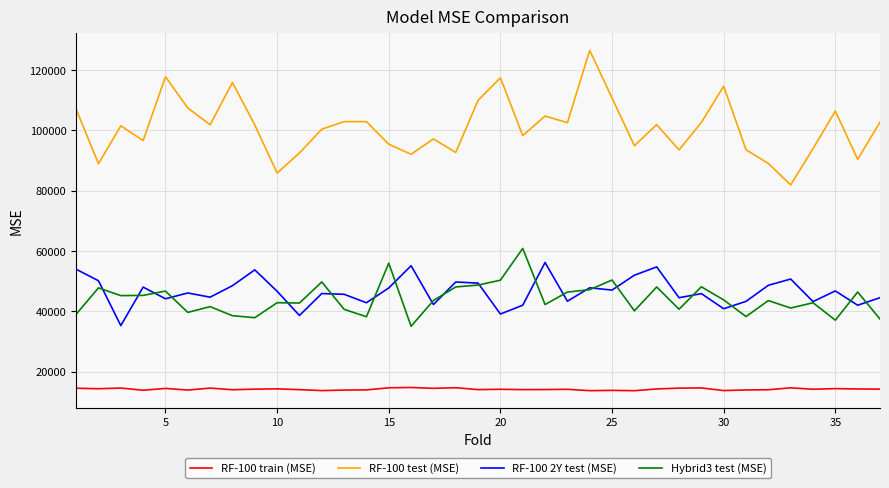

What is the greatest value displayed?

126455.0